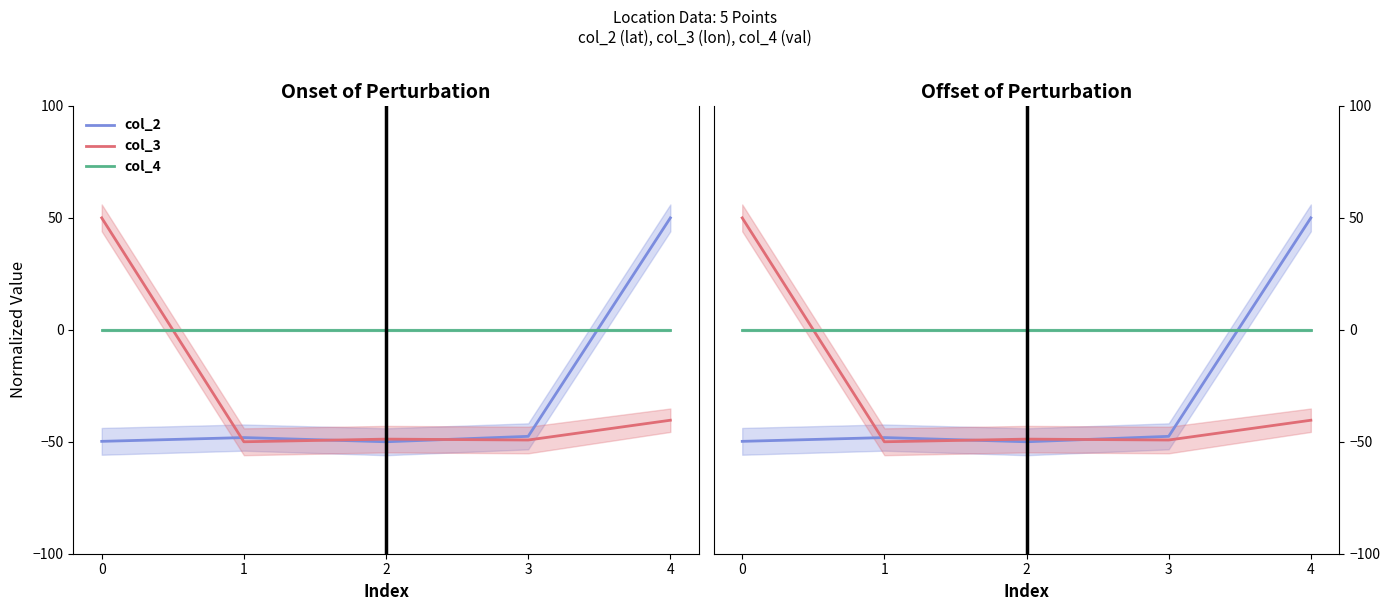

Rank the series by their maximum value, from highest to lowest.

col_2, col_3, col_4